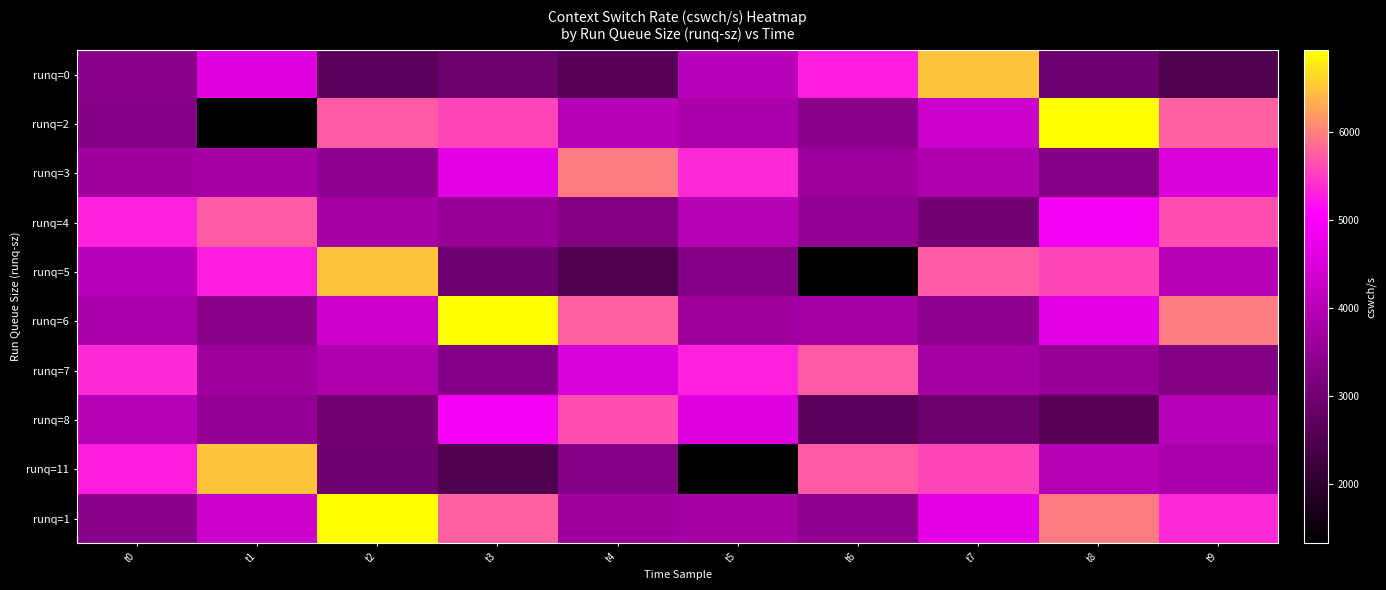

Reading left to right, what are all the values shown in this chart?

runq=0: t0=3349	t1=4587	t2=2667	t3=2941	t4=2628	t5=4035	t6=5277	t7=6477	t8=2965	t9=2491
runq=2: t0=3258	t1=1331	t2=5718	t3=5569	t4=3994	t5=3802	t6=3383	t7=4288	t8=6927	t9=5759
runq=3: t0=3658	t1=3756	t2=3417	t3=4670	t4=5958	t5=5374	t6=3630	t7=3904	t8=3267	t9=4507
runq=4: t0=5291	t1=5717	t2=3749	t3=3549	t4=3237	t5=3979	t6=3485	t7=3033	t8=4877	t9=5631
runq=5: t0=4035	t1=5277	t2=6477	t3=2965	t4=2491	t5=3258	t6=1331	t7=5718	t8=5569	t9=3994
runq=6: t0=3802	t1=3383	t2=4288	t3=6927	t4=5759	t5=3658	t6=3756	t7=3417	t8=4670	t9=5958
runq=7: t0=5374	t1=3630	t2=3904	t3=3267	t4=4507	t5=5291	t6=5717	t7=3749	t8=3549	t9=3237
runq=8: t0=3979	t1=3485	t2=3033	t3=4877	t4=5631	t5=4587	t6=2667	t7=2941	t8=2628	t9=4035
runq=11: t0=5277	t1=6477	t2=2965	t3=2491	t4=3258	t5=1331	t6=5718	t7=5569	t8=3994	t9=3802
runq=1: t0=3383	t1=4288	t2=6927	t3=5759	t4=3658	t5=3756	t6=3417	t7=4670	t8=5958	t9=5374